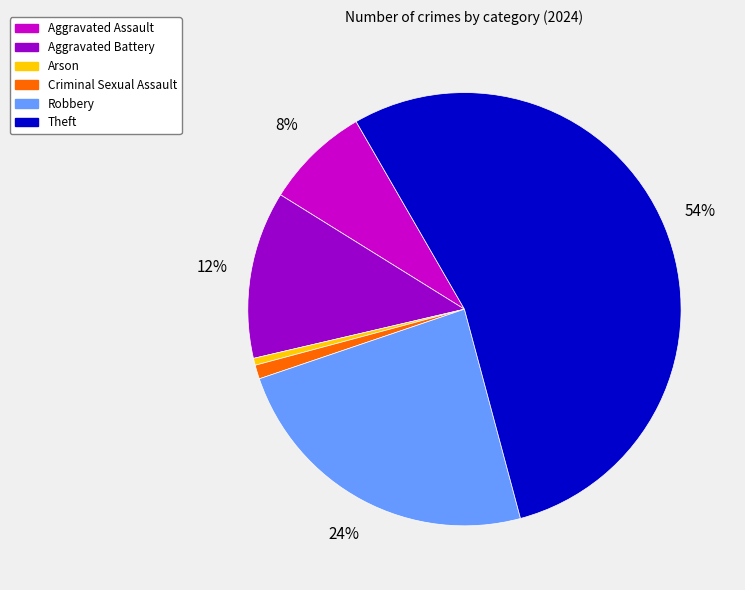

To the nearest percent, what is the average slice percentage?

17%